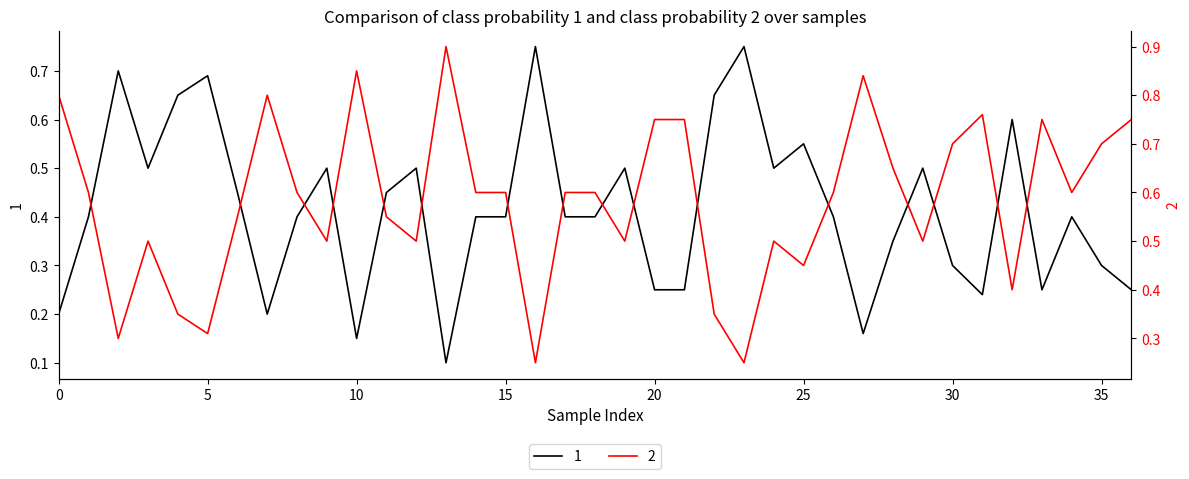

What is the minimum value for 1?

0.1